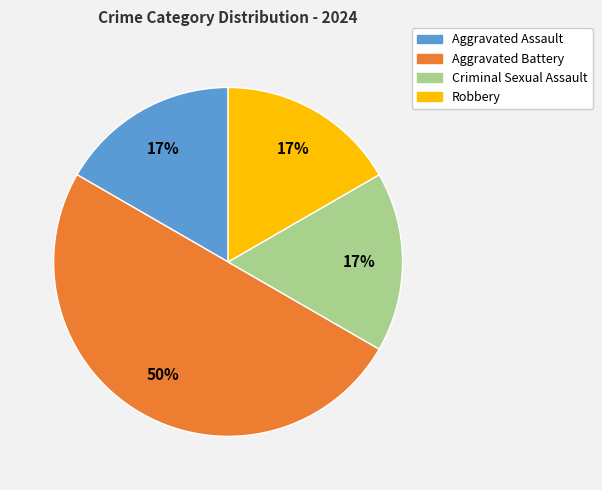

Between Aggravated Assault and Aggravated Battery, which is larger?

Aggravated Battery